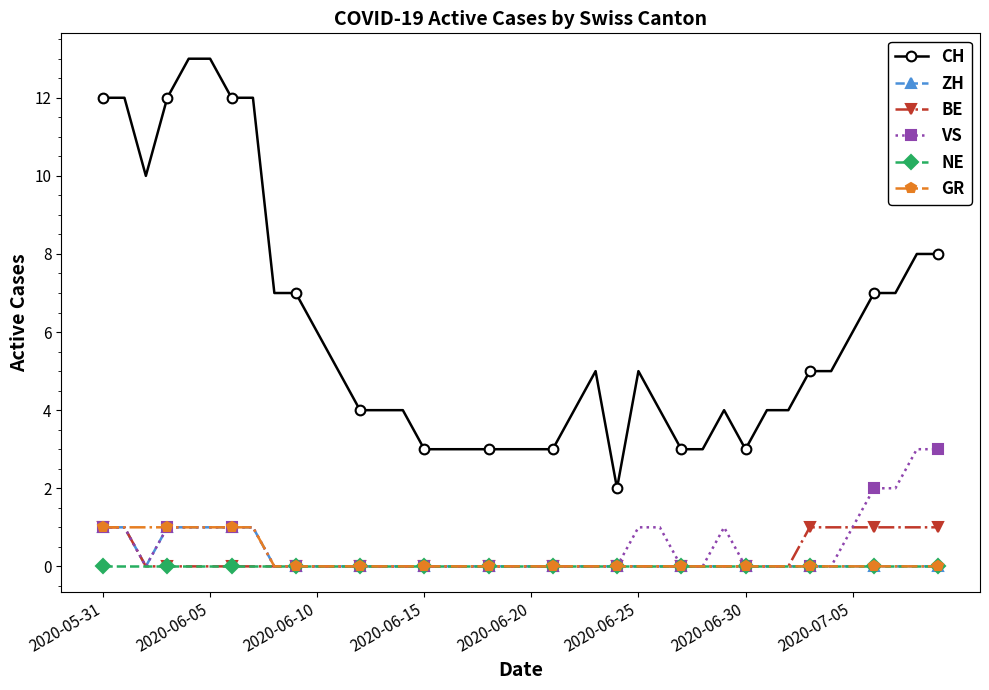

True or false: CH and NE intersect in this chart.

False